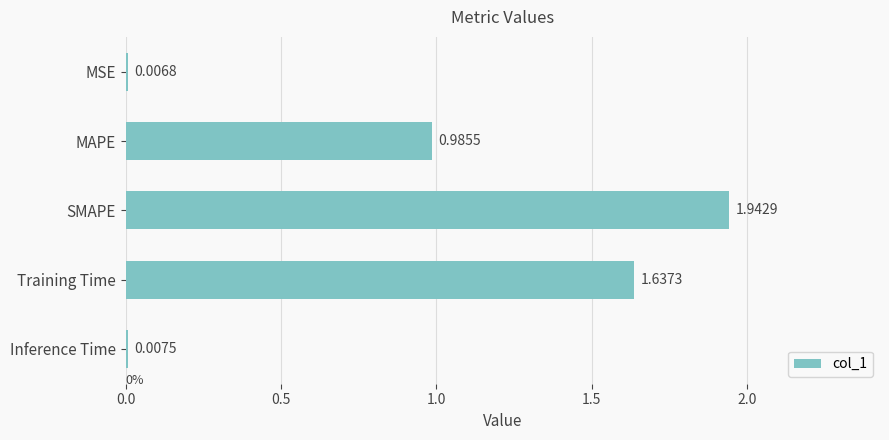

Which label corresponds to the largest value in the chart?

SMAPE